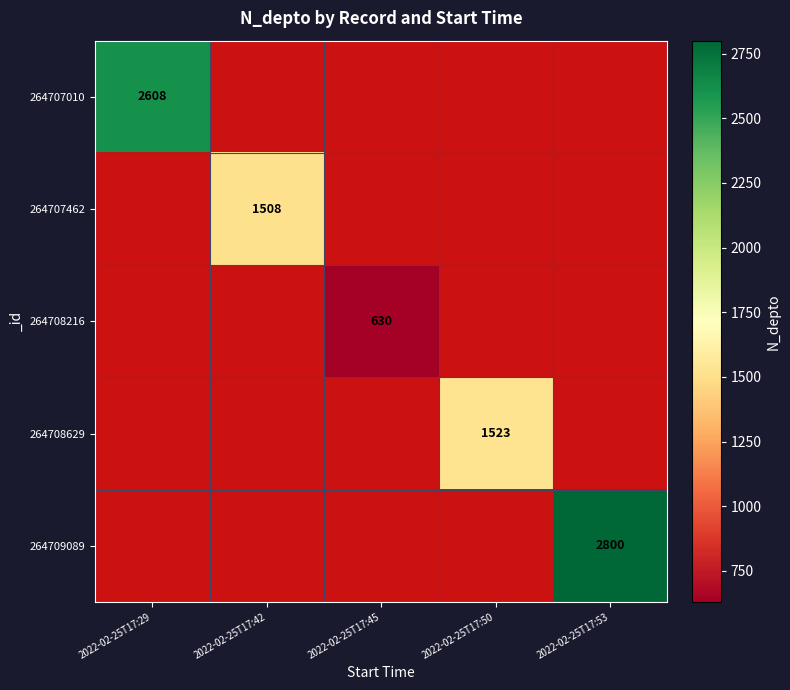

Is it true that 264709089 equals 4642 at 2022-02-25T17:53?

False